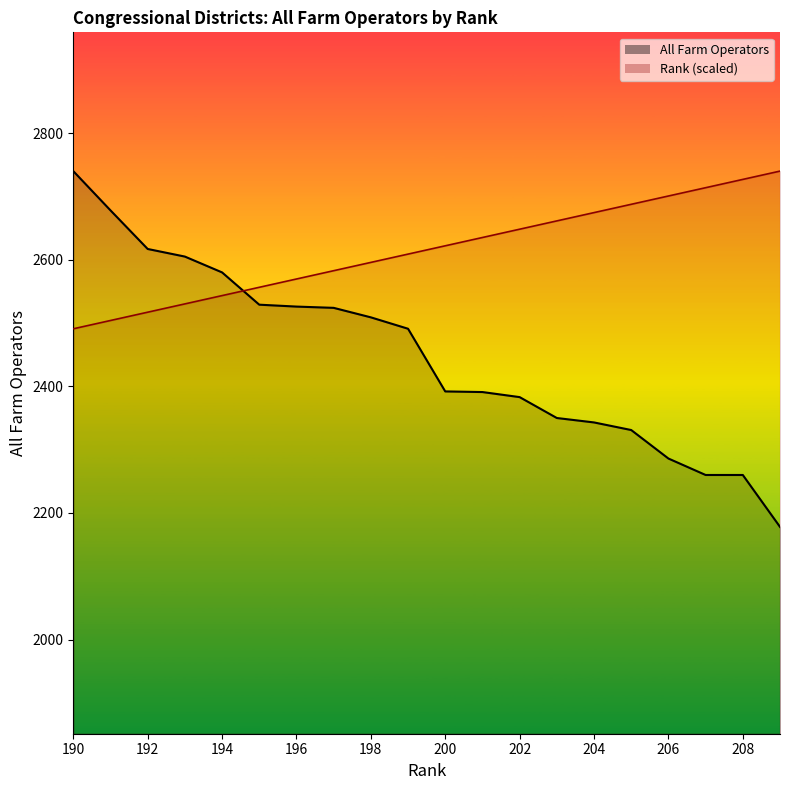

What is the average value of the All Farm Operators series?

2448.7